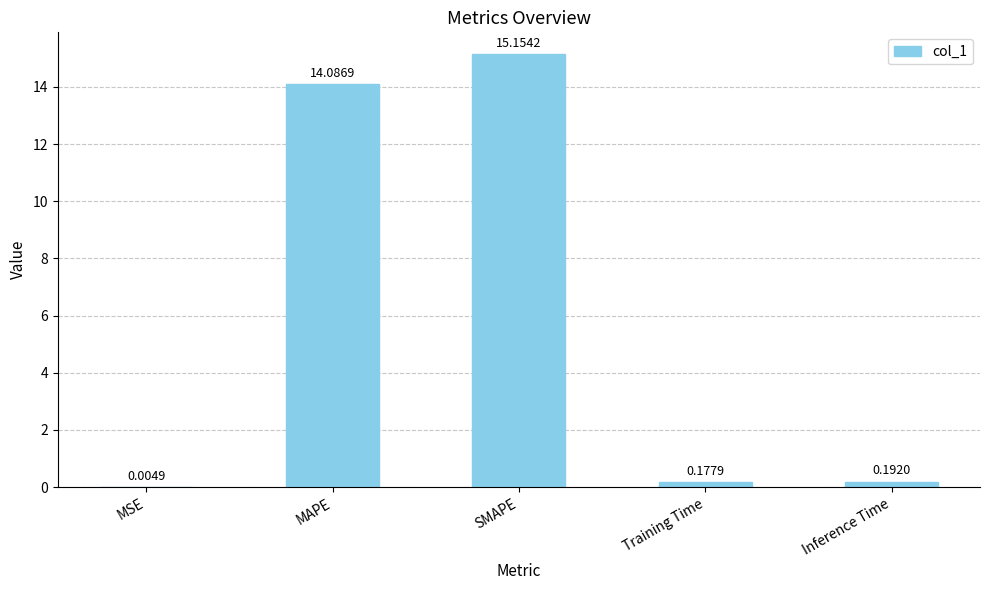

What is the sum of the values at MSE and SMAPE?

15.2